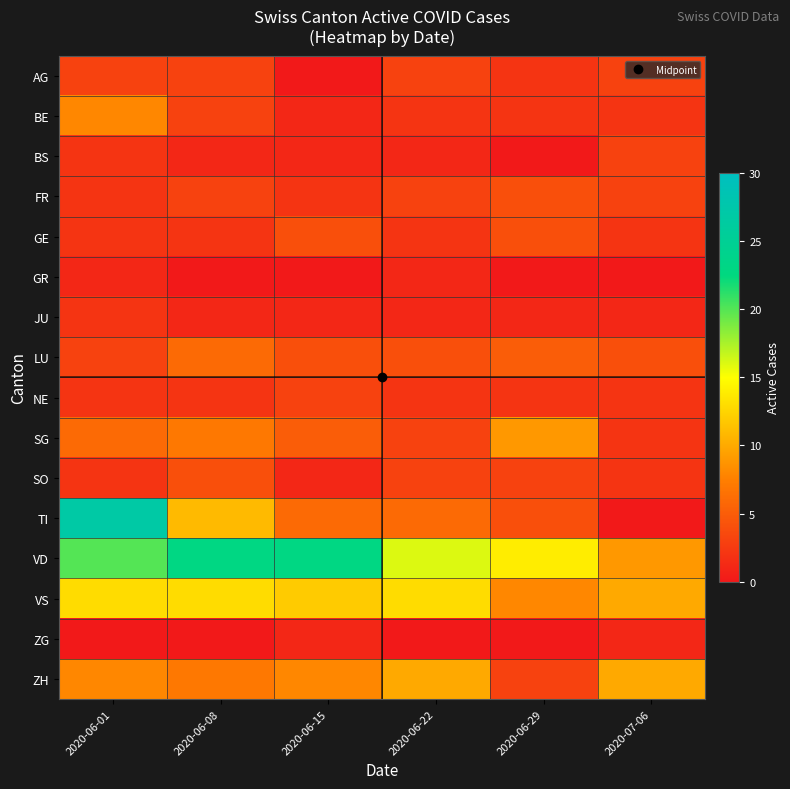

What is the total value across all series at 2020-07-06?

54